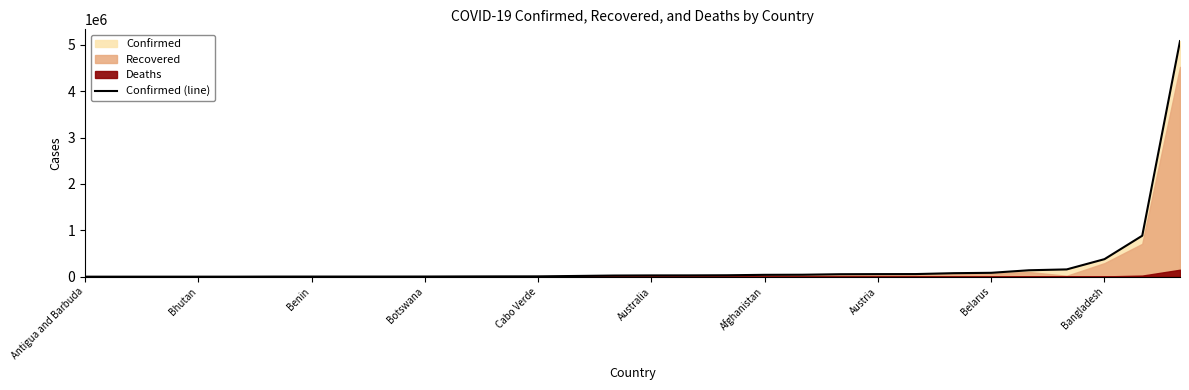

What is the sum of all values?

7204171